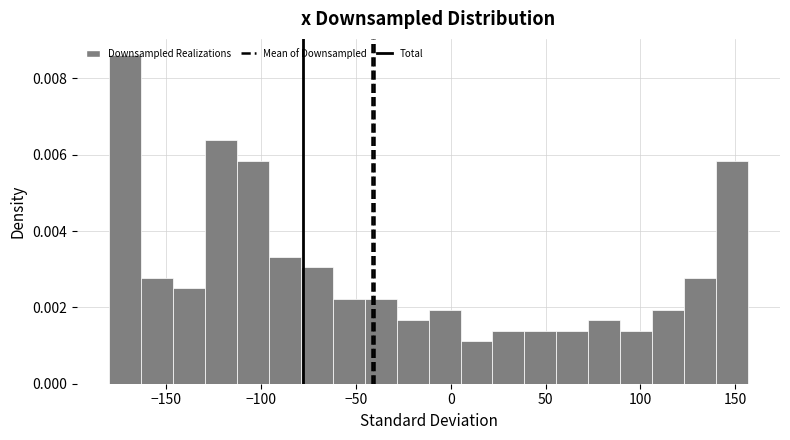

Around what value on the x-axis is the tallest bar? Give the approximate position of its centre, as read against the axis.

-170